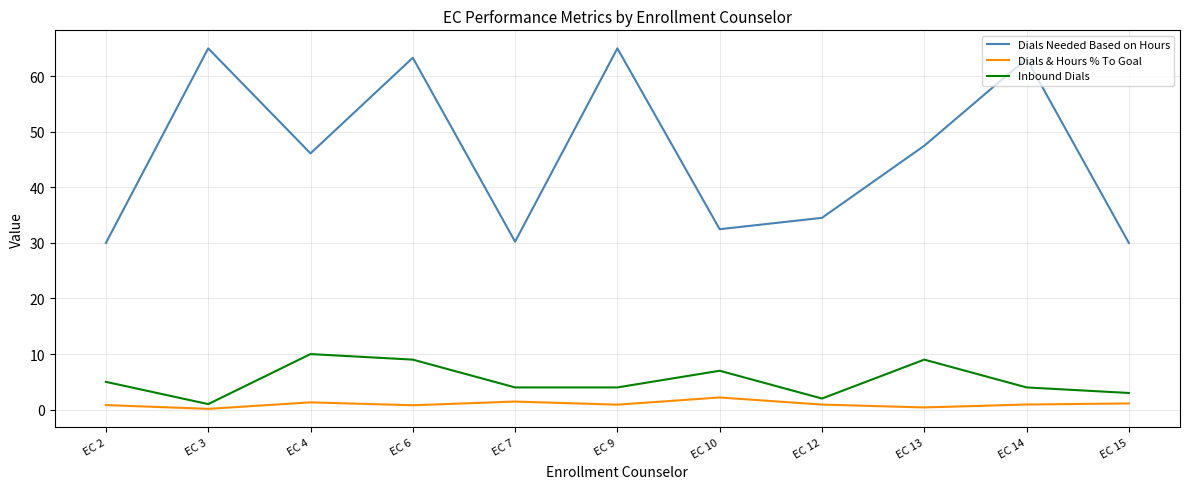

What is the difference between the maximum and minimum values in the Dials & Hours % To Goal series?

2.0